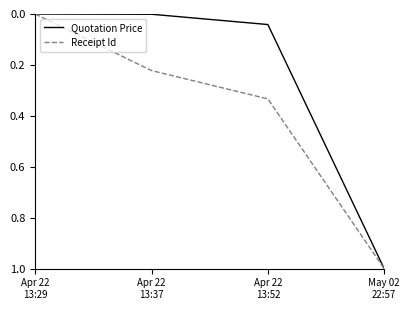

Rank the series by their average value, from lowest to highest.

Quotation Price, Receipt Id